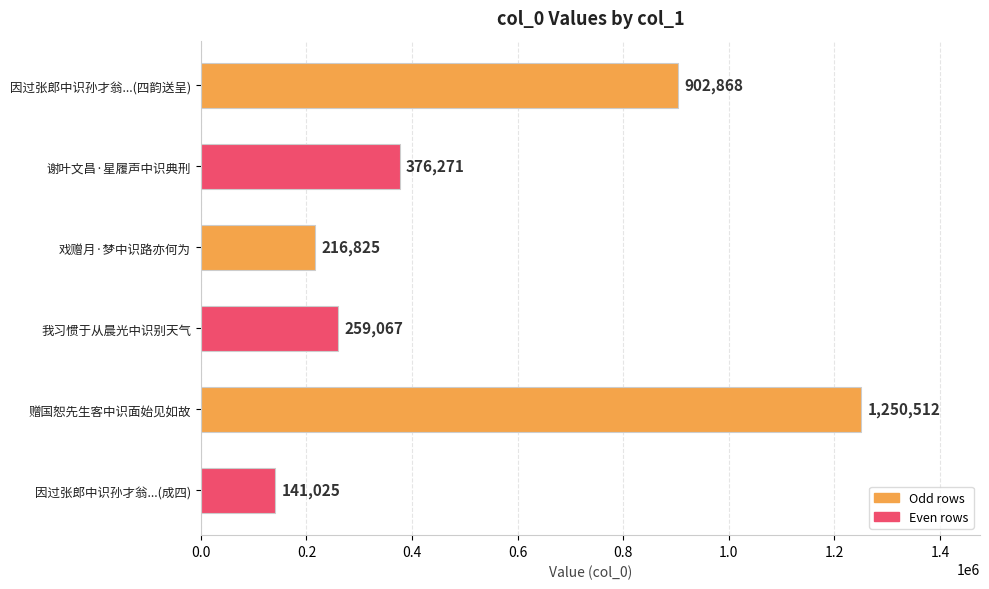

The value at 戏赠月·梦中识路亦何为 is 335069. True or false?

False